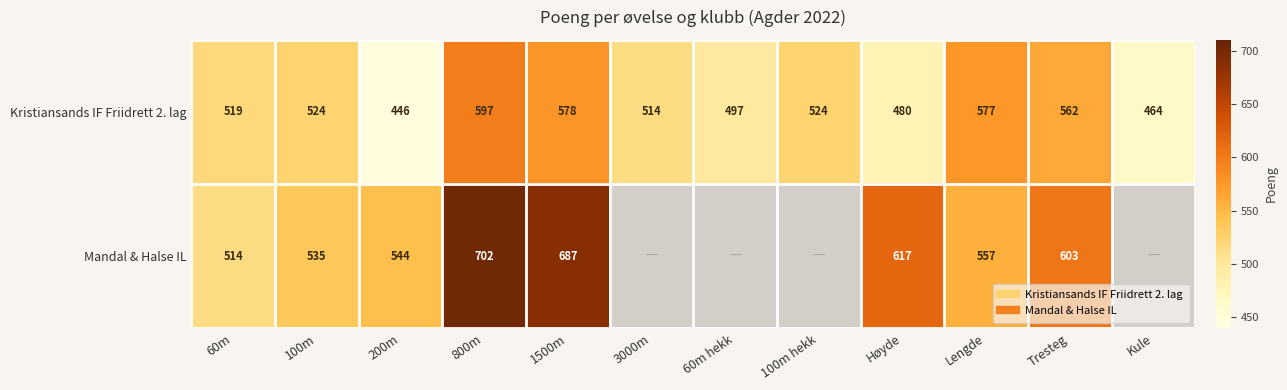

Is the value of Kristiansands IF Friidrett 2. lag at 60m greater than the value of Mandal & Halse IL at 60m hekk?

No